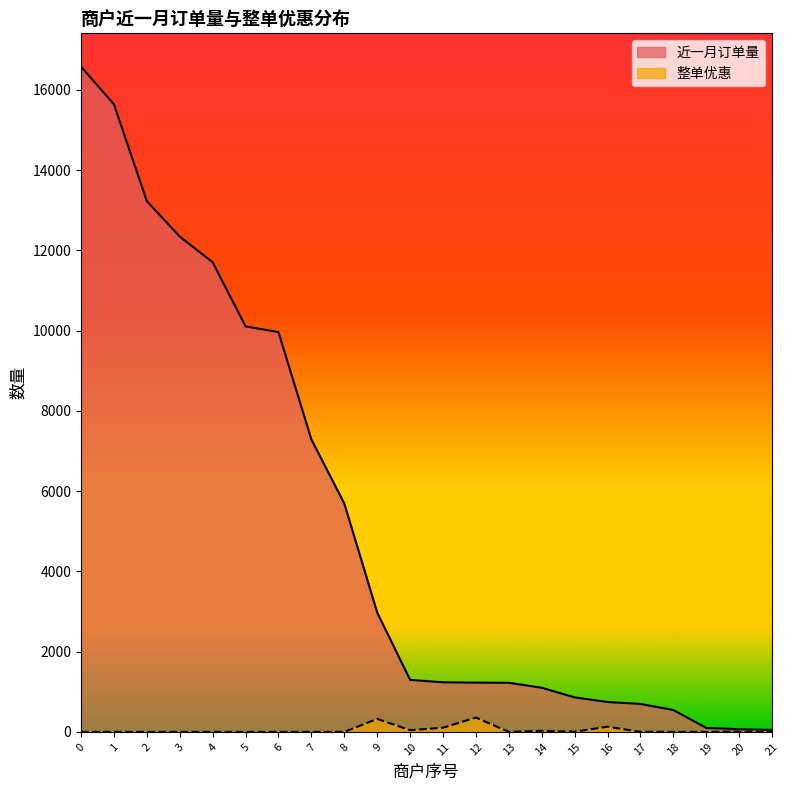

What are all the series names shown in the legend?

近一月订单量, 整单优惠